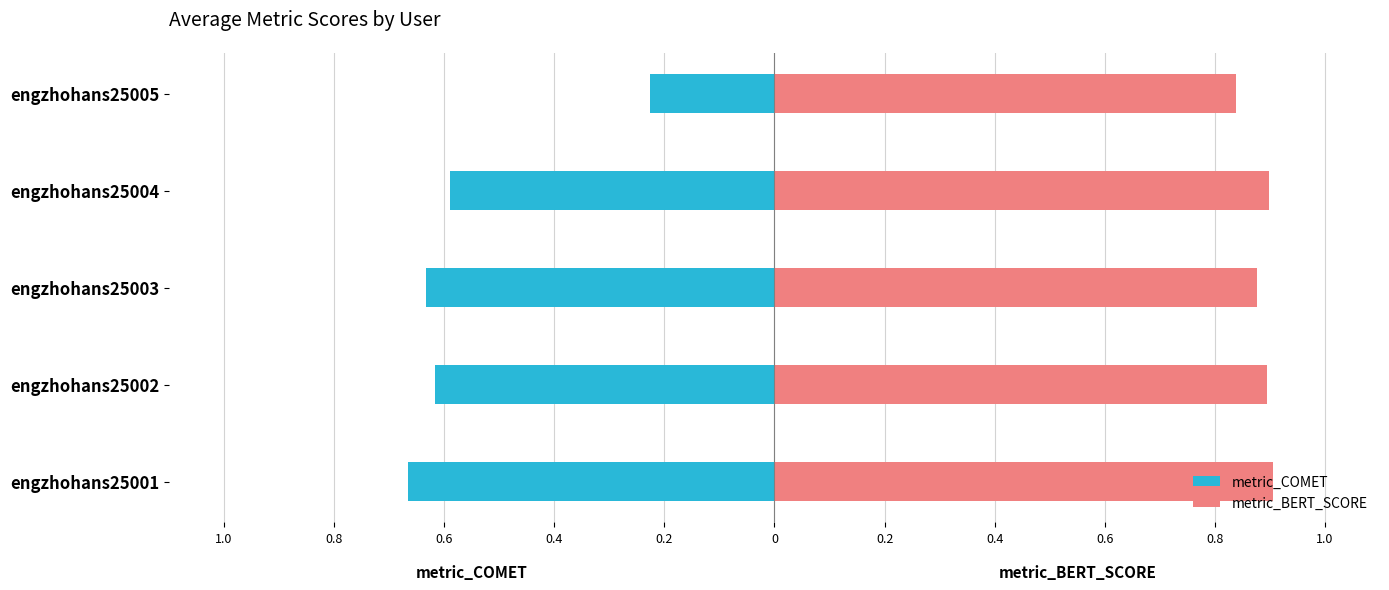

Rank the series by their average value, from highest to lowest.

metric_BERT_SCORE, metric_COMET